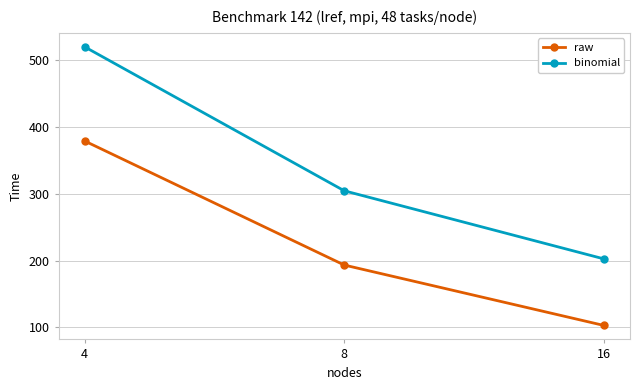

Which category has the highest value in the binomial series?

4